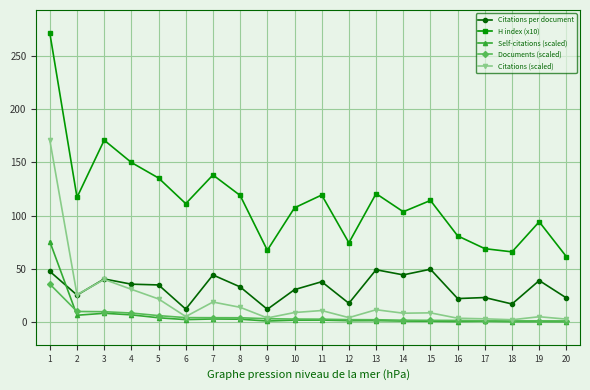

How many series are shown in this chart?

5